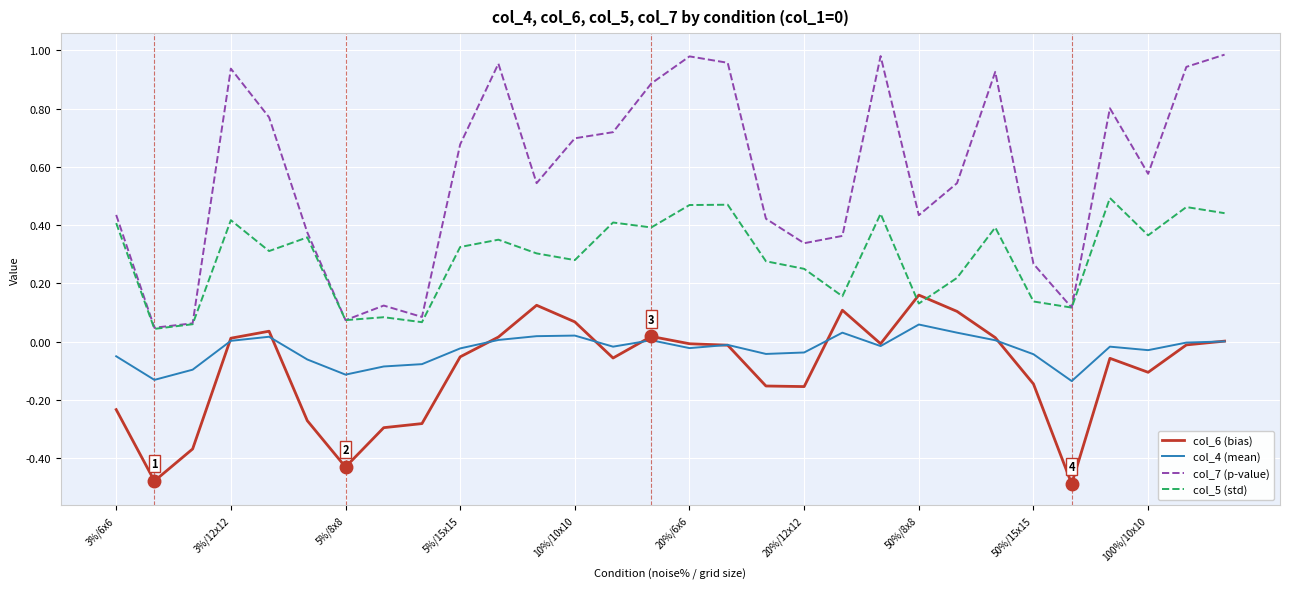

Which series has the largest range (max minus min)?

col_7 (p-value)